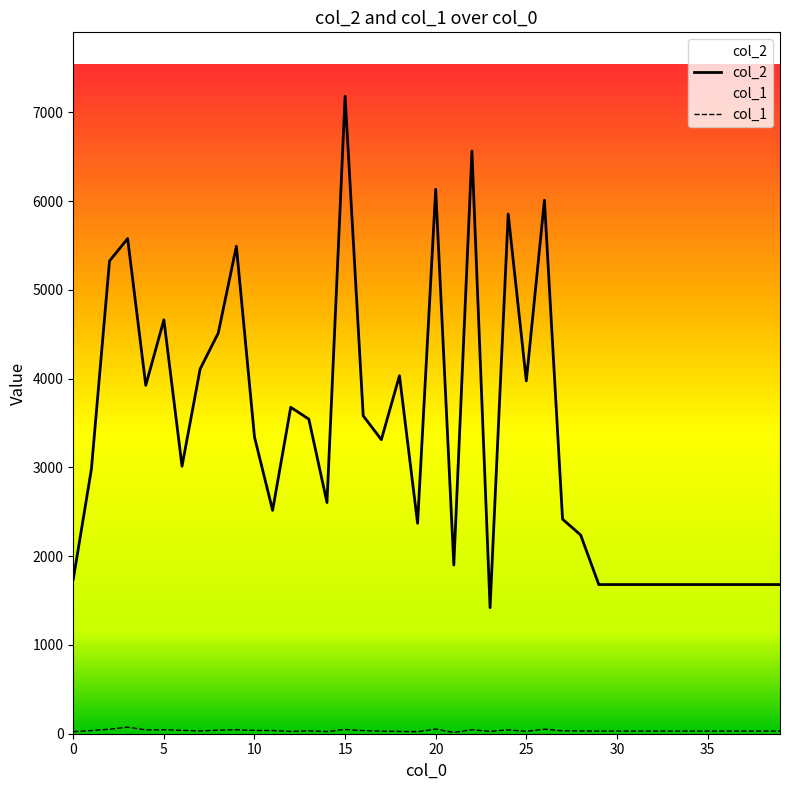

What is the maximum value shown in the chart?

7182